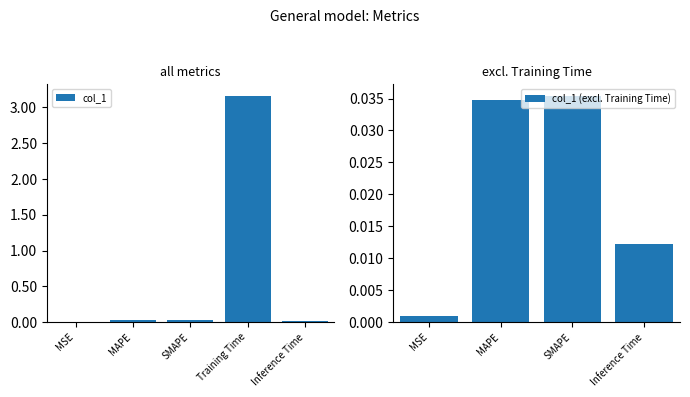

True or false: col_1 has a value of 0.0 at Inference Time.

True